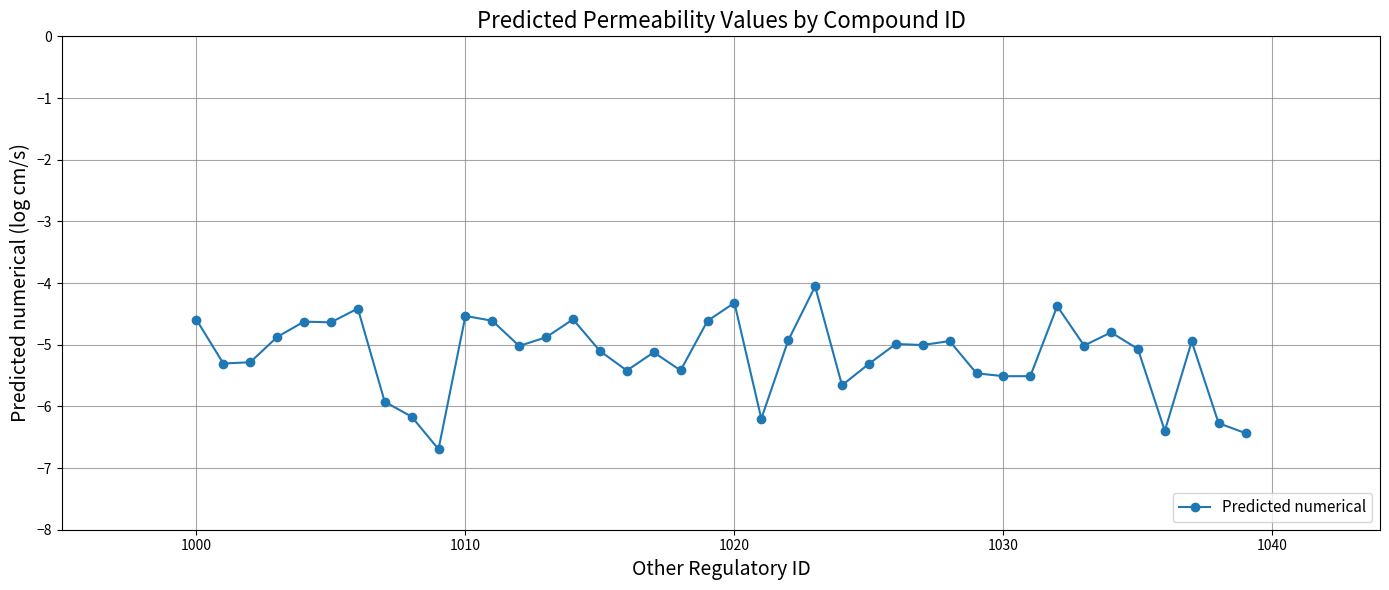

What is the difference between the maximum and minimum values?

2.6